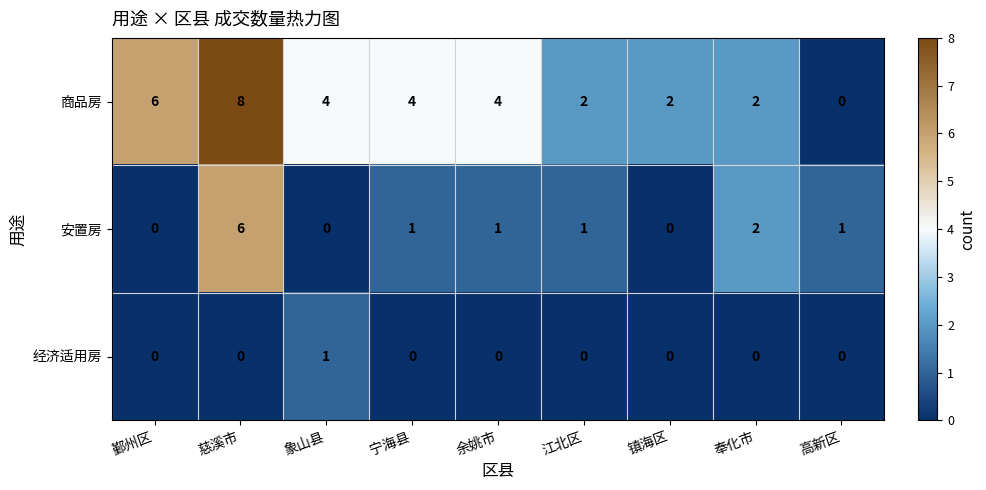

Reading left to right, list all the values displayed in this chart.

商品房: 6	8	4	4	4	2	2	2	0
安置房: 0	6	0	1	1	1	0	2	1
经济适用房: 0	0	1	0	0	0	0	0	0